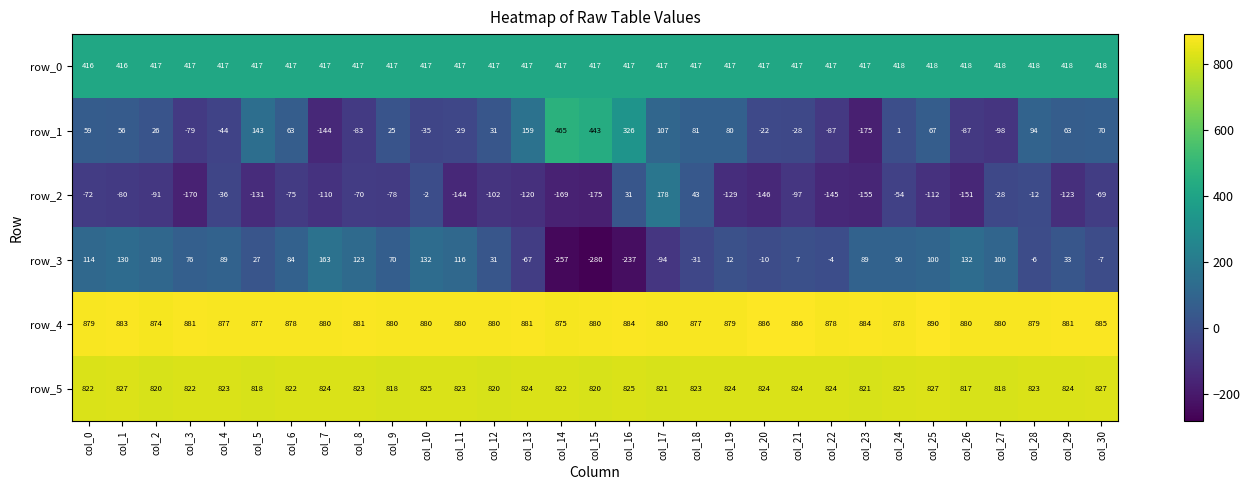

How many positive values does the row_3 series have?

21